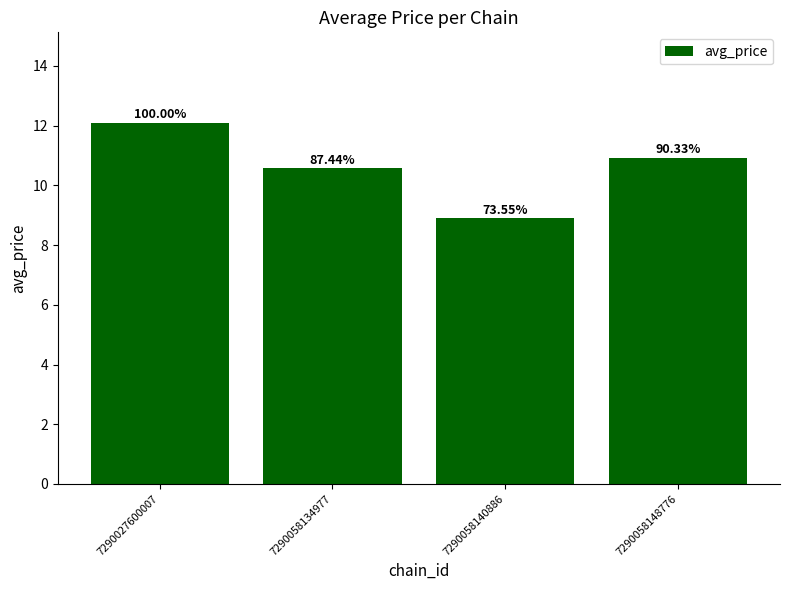

At which label does the data first exceed 10?

7290027600007